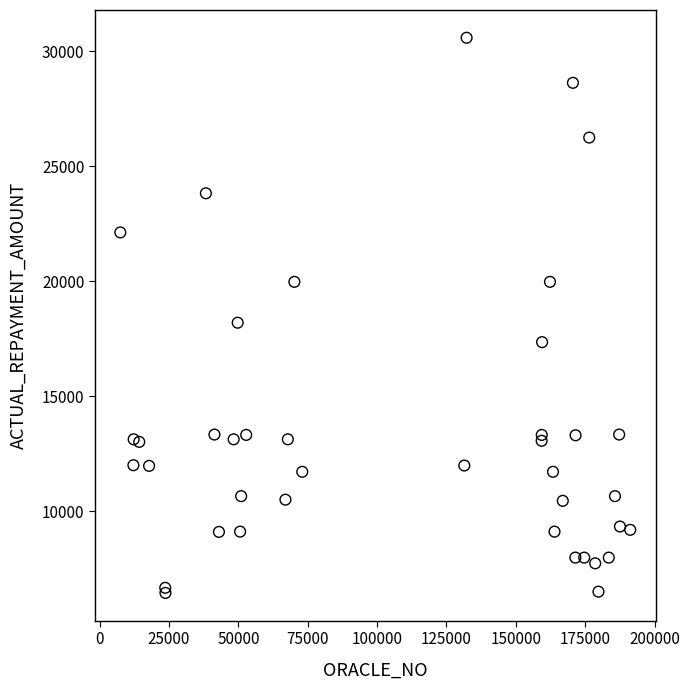

What Y value in the scatter plot is closest to 18519?

18199.6